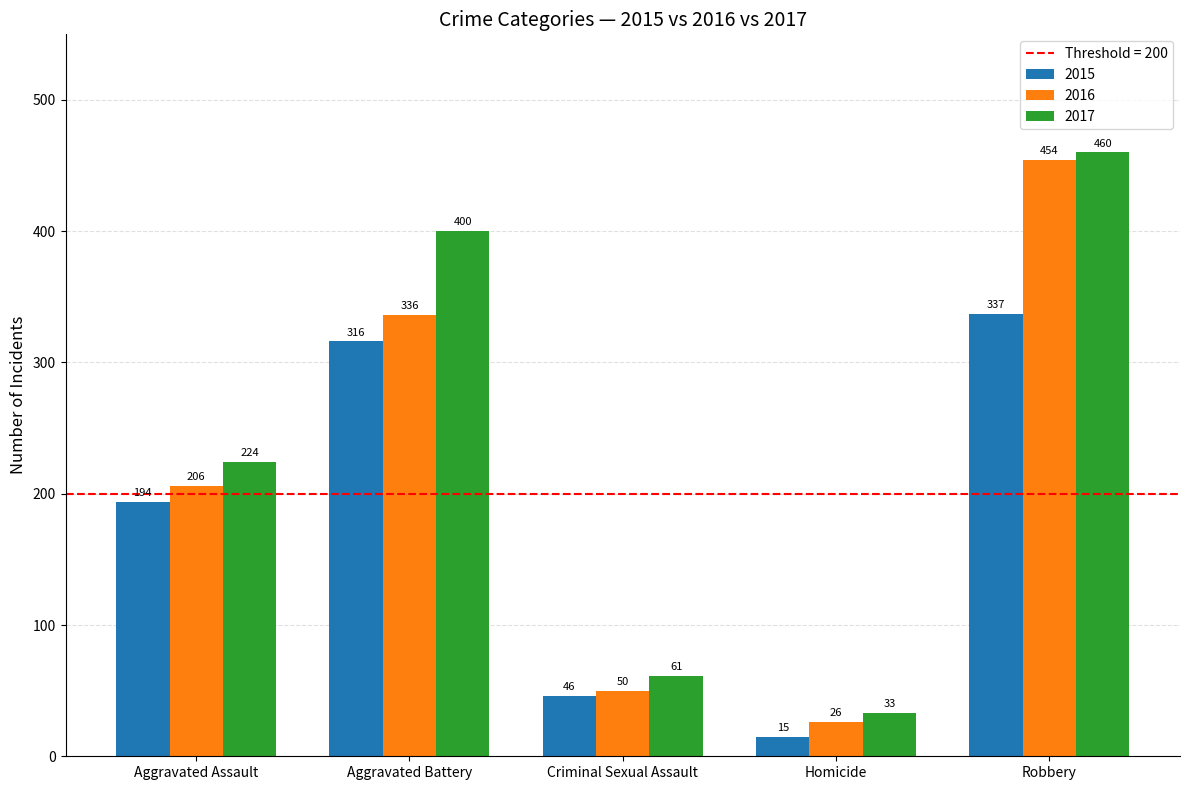

List the series in order of their overall mean, highest first.

2017, 2016, 2015